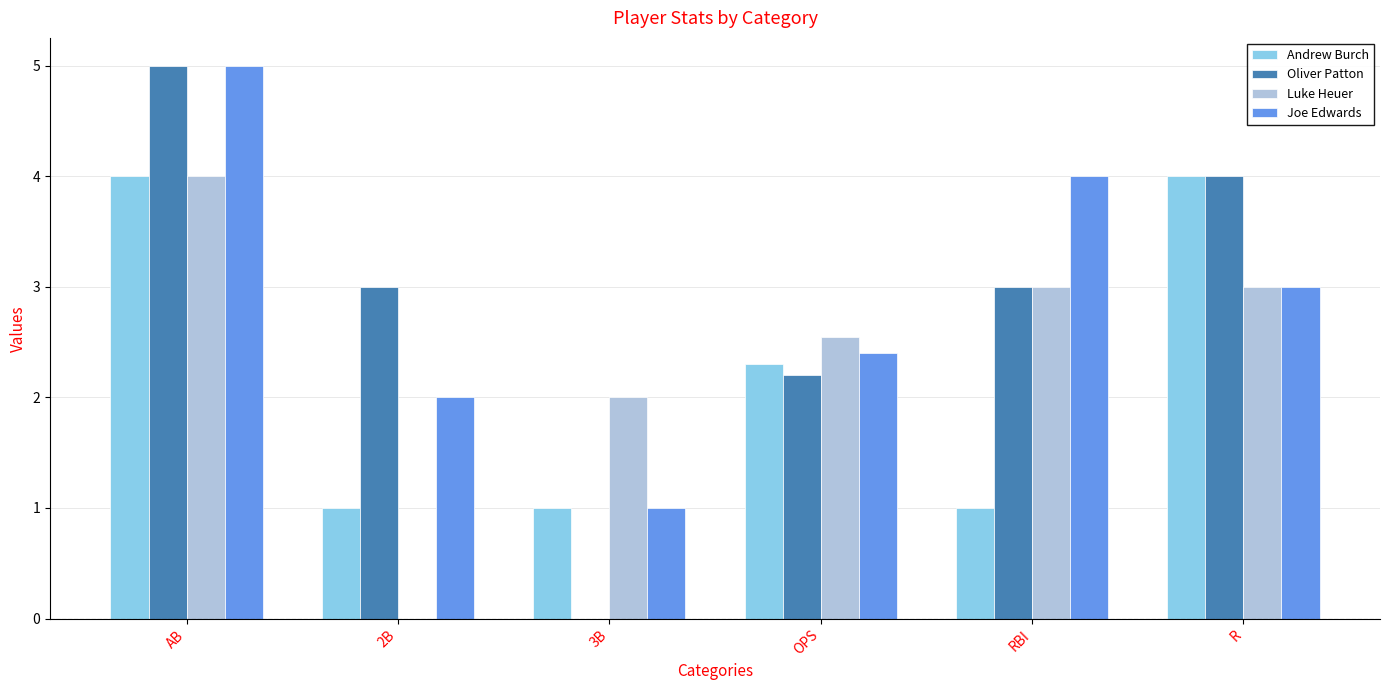

Between AB and 3B, which series saw the biggest shift?

Oliver Patton